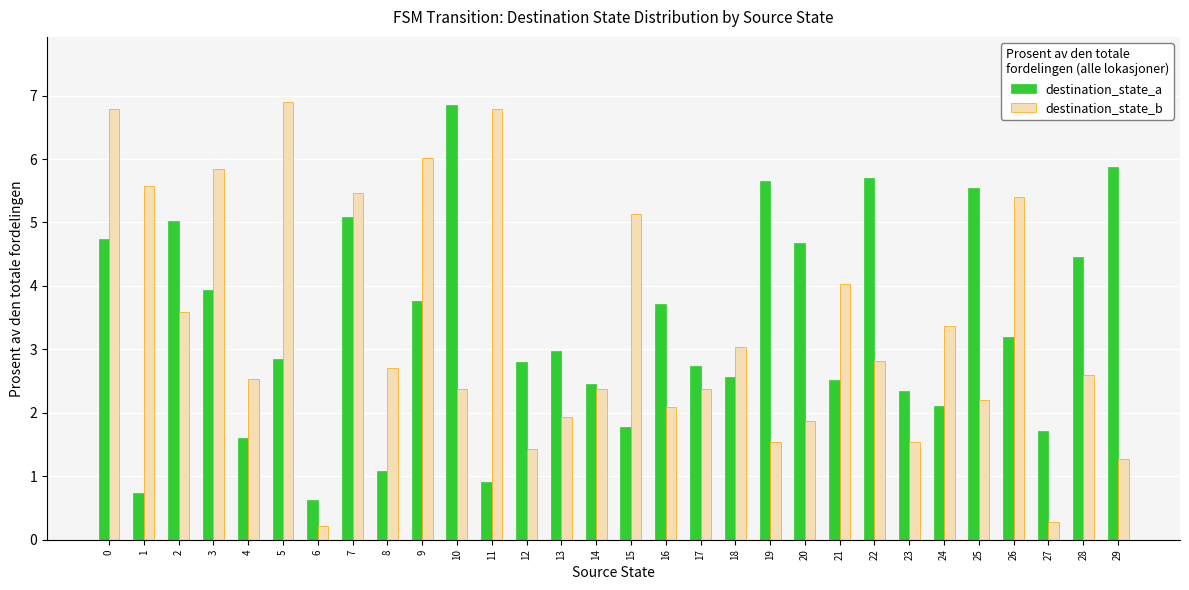

What is the lowest value of the destination_state_a series?

0.6